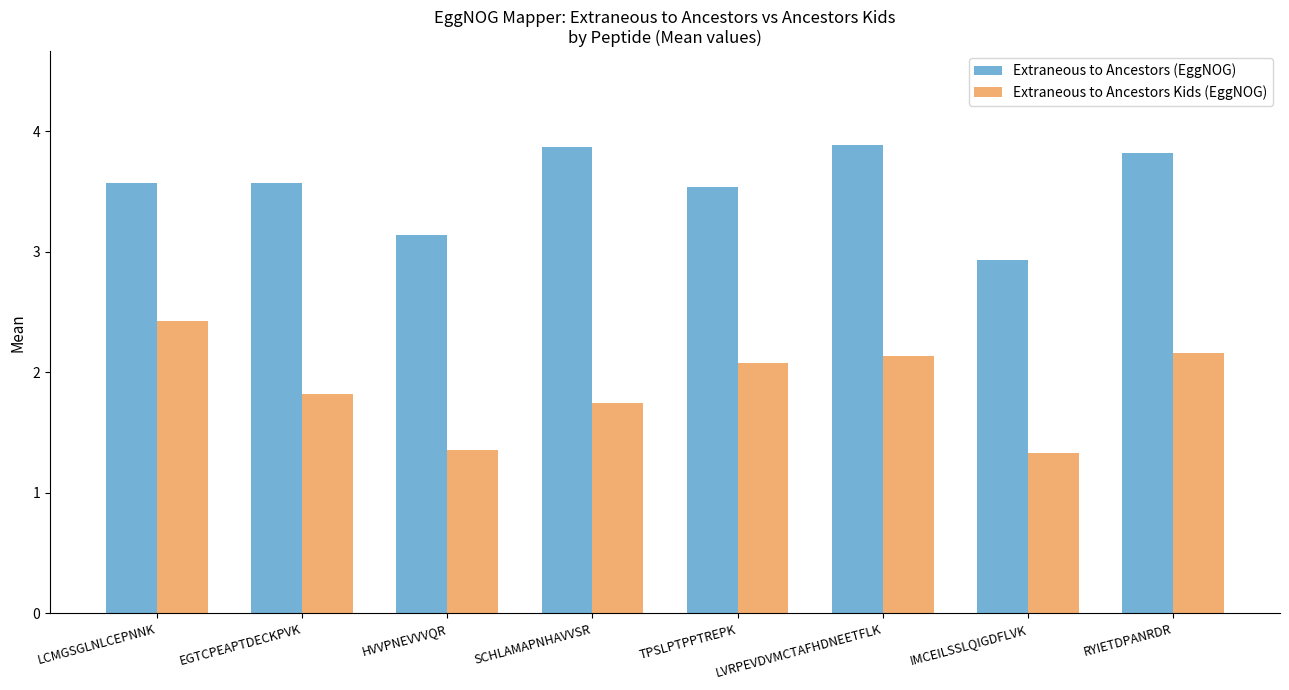

At which label does Extraneous to Ancestors (EggNOG) first exceed 3?

LCMGSGLNLCEPNNK